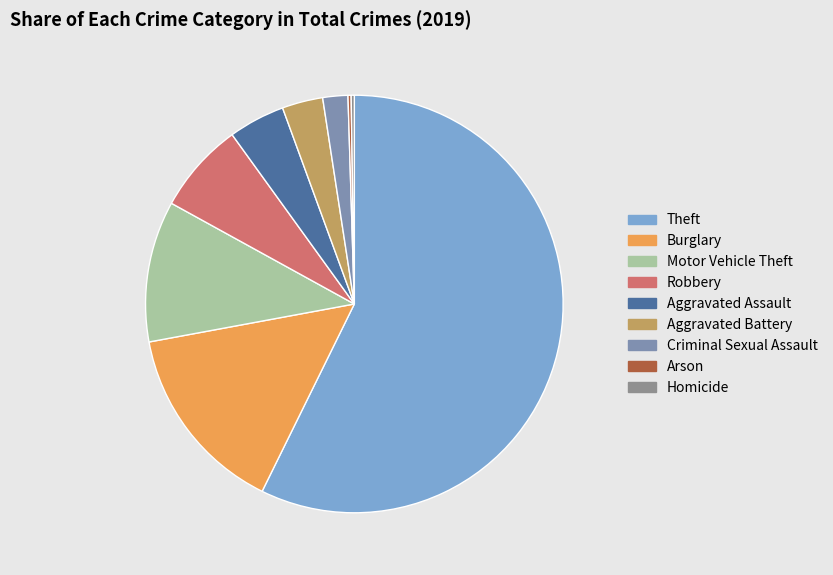

What percentage is the Theft slice, to the nearest percent?

57%